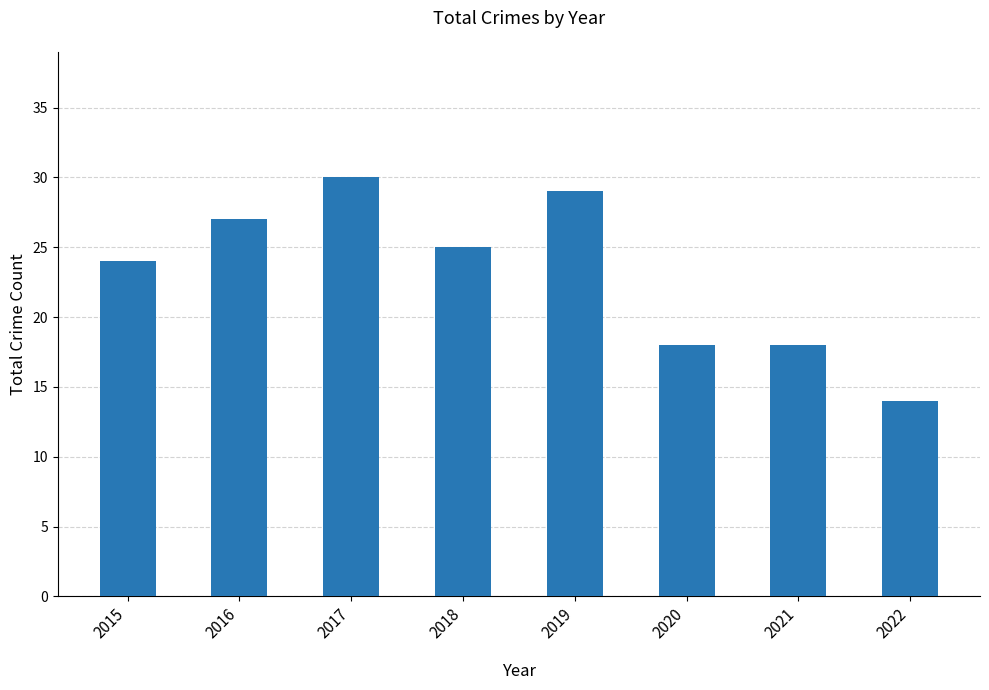

What is the sum of all values?

185